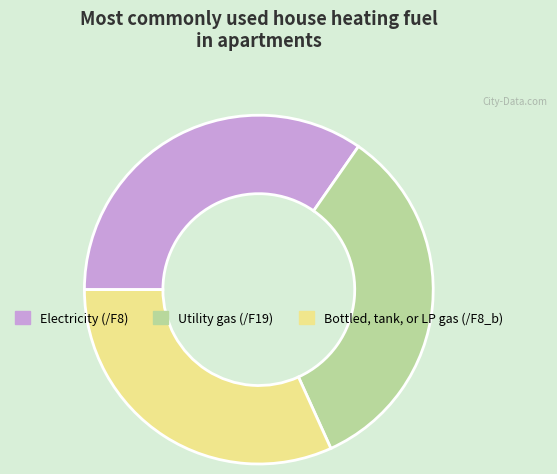

Is it true that Utility gas (/F19) is 34% of the pie?

True